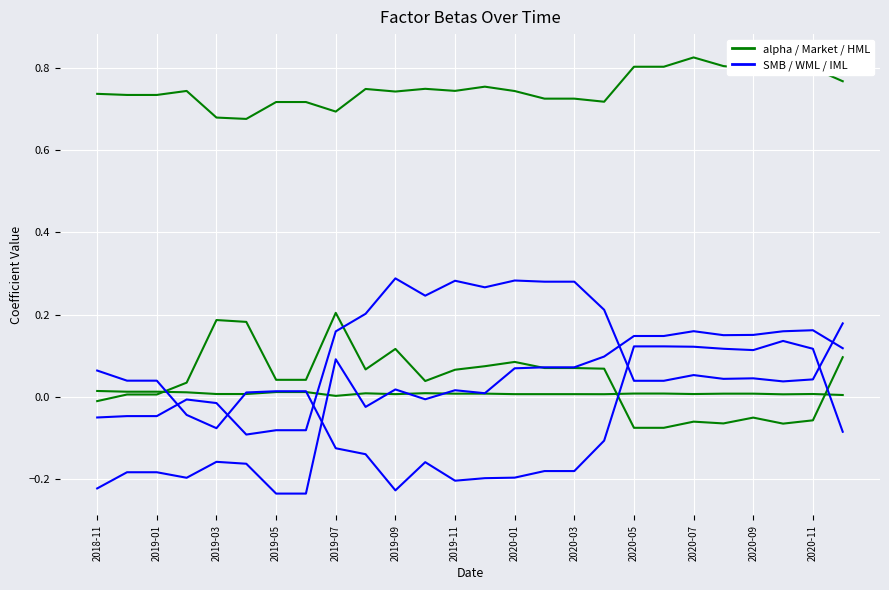

How many interior local valleys does the Blue group series have?

4